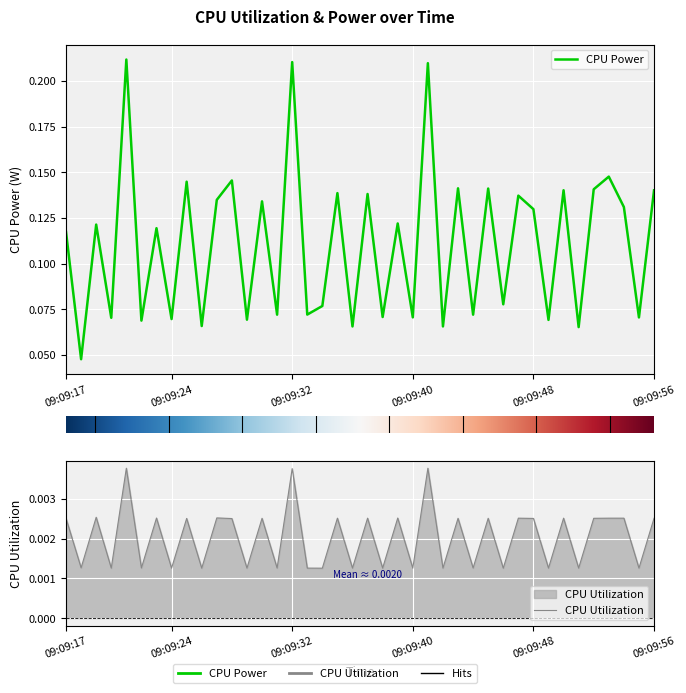

Which has a higher value, 09:09:19 or 09:09:42?

09:09:19